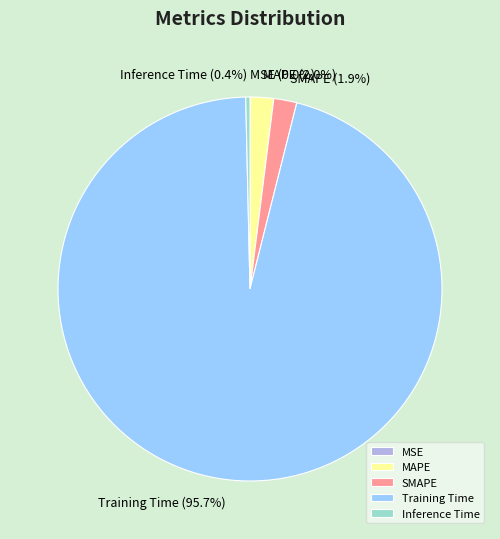

Is Training Time (95.7%) the majority of the pie?

Yes